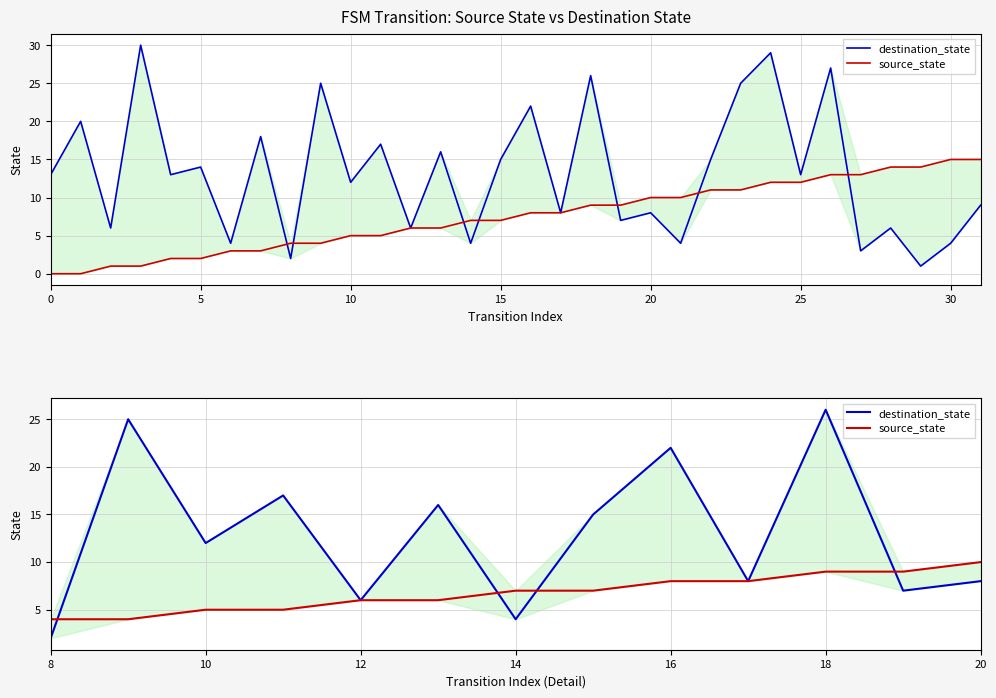

Which series has the largest total across all categories?

destination_state